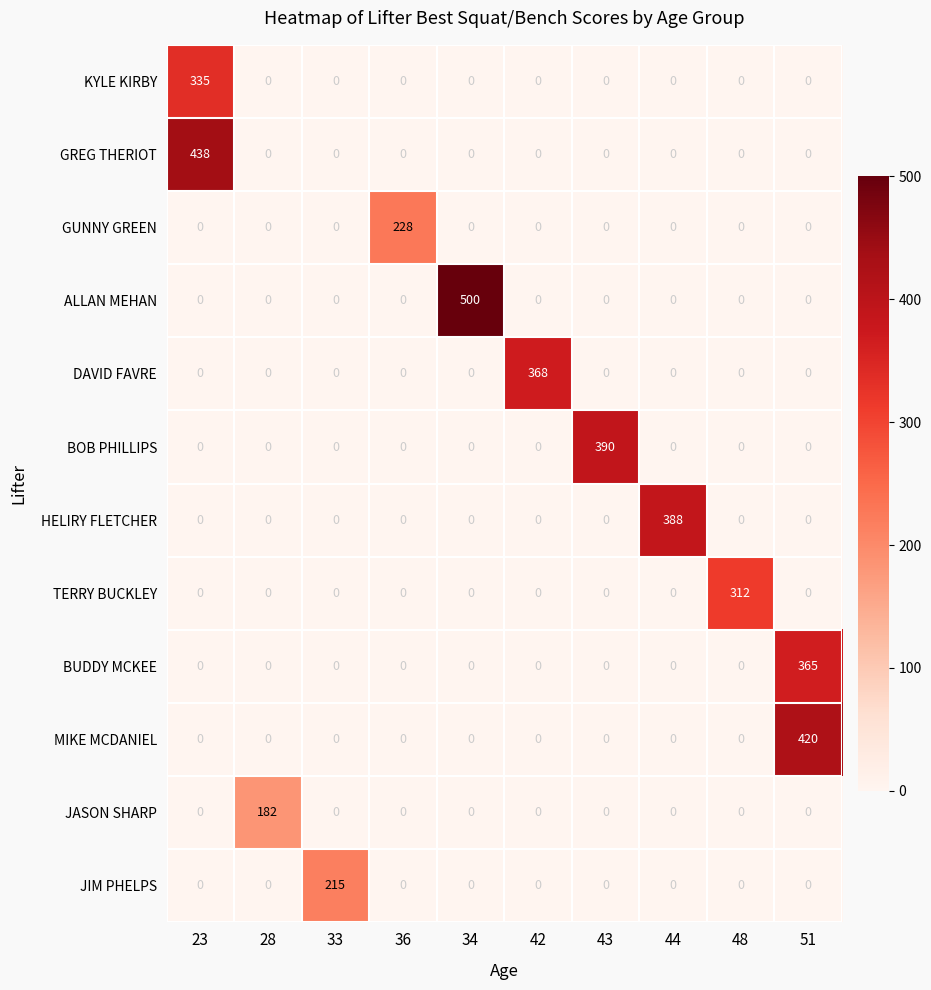

What is the maximum value for BOB PHILLIPS?

390